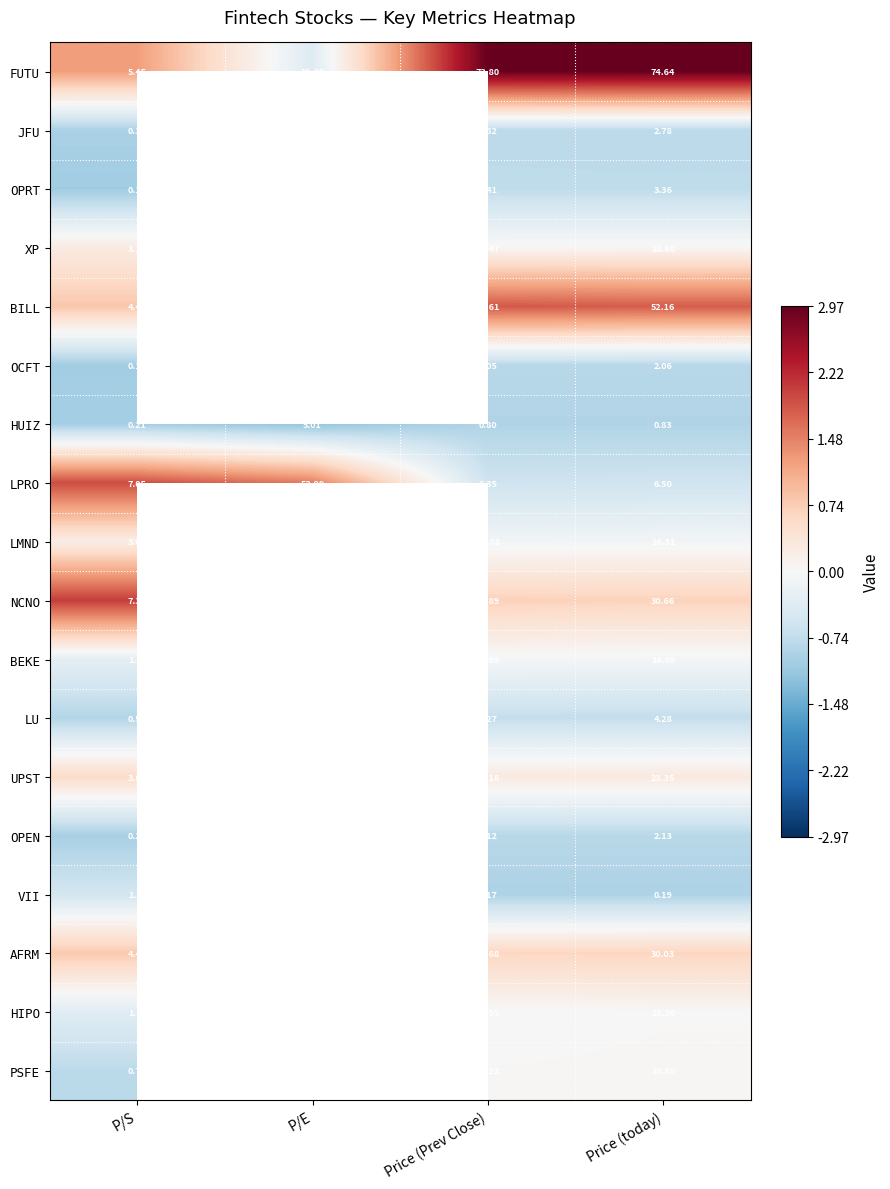

At which label does LPRO first exceed 7?

P/S